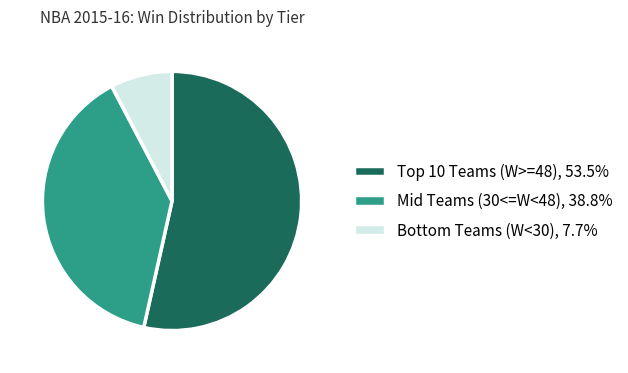

Is there any slice that represents more than half of the pie?

Yes